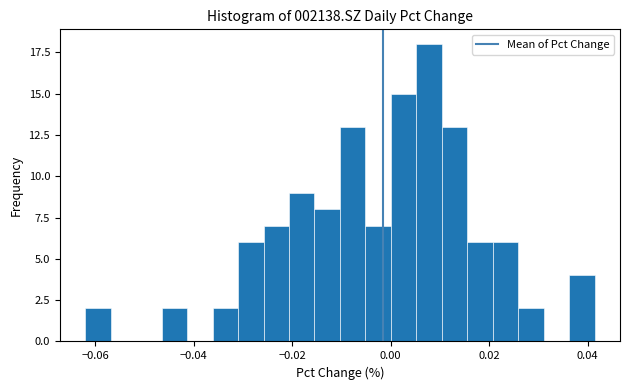

Read against the x-axis, roughly where is the centre of the tallest bar?

0.008